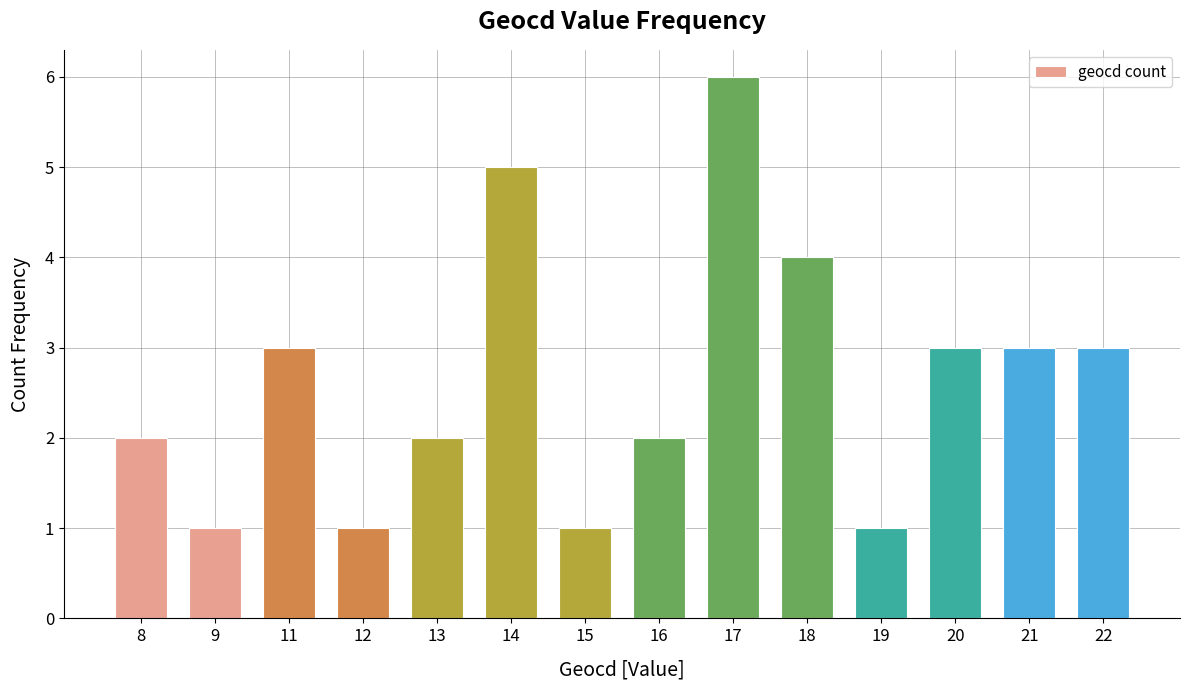

Reading right to left, list all the values displayed in this chart.

22=3	21=3	20=3	19=1	18=4	17=6	16=2	15=1	14=5	13=2	12=1	11=3	9=1	8=2